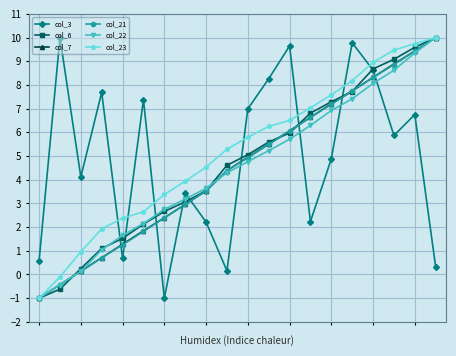

How many series are shown in this chart?

6